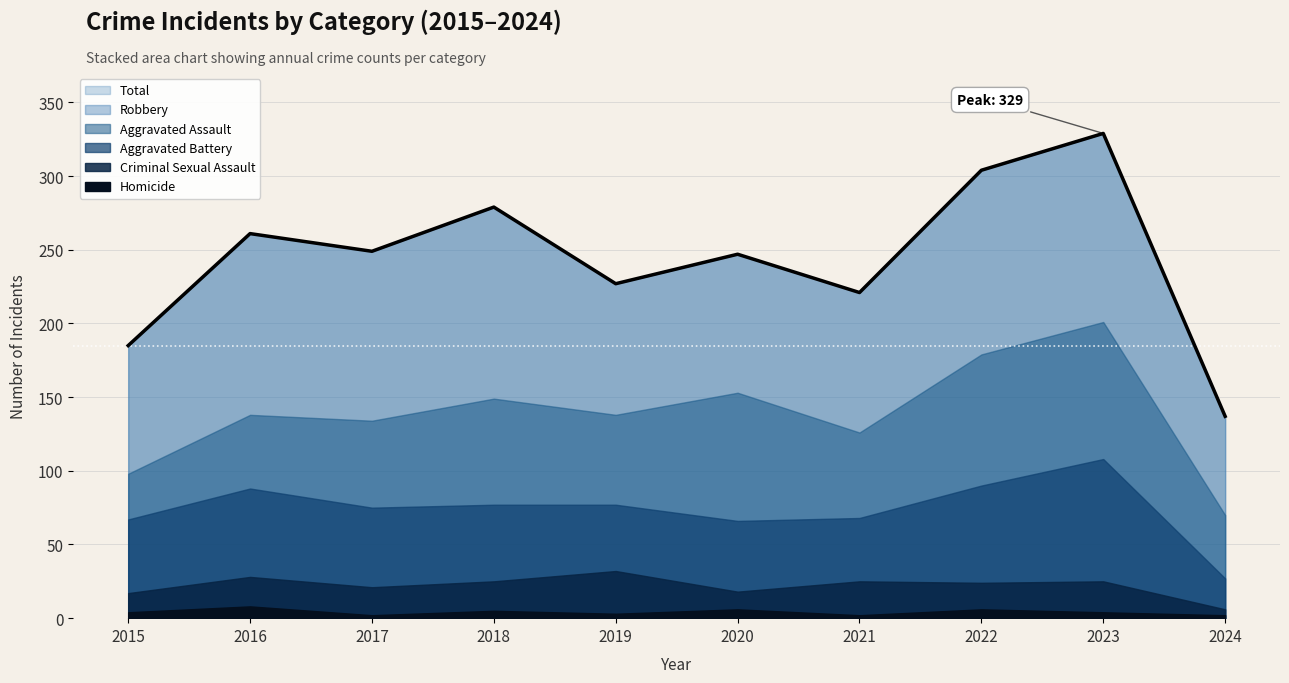

What is the difference between the maximum and second lowest values in the Total series?

144